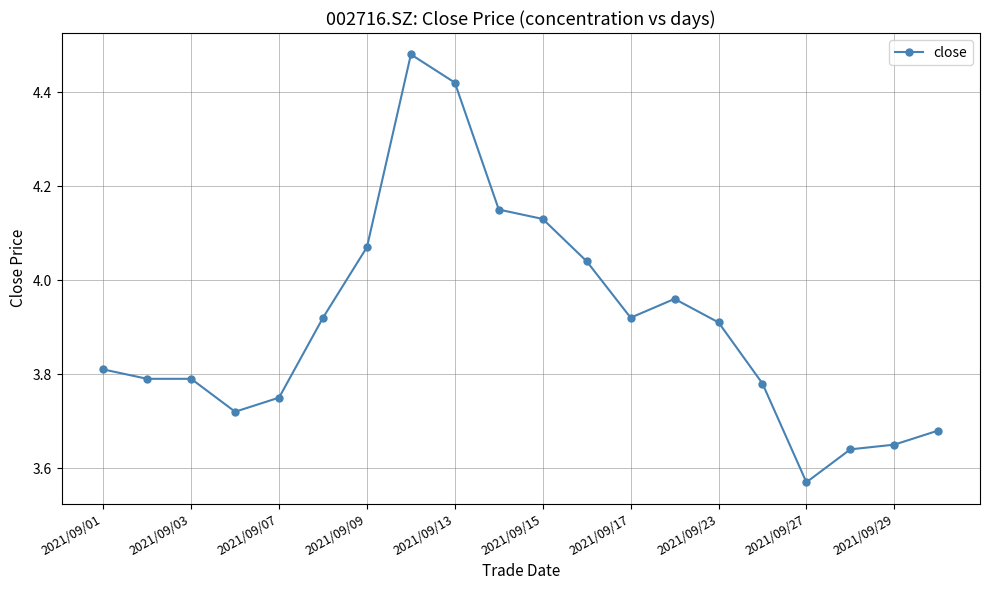

True or false: the data has more than 1 interior local peaks.

True